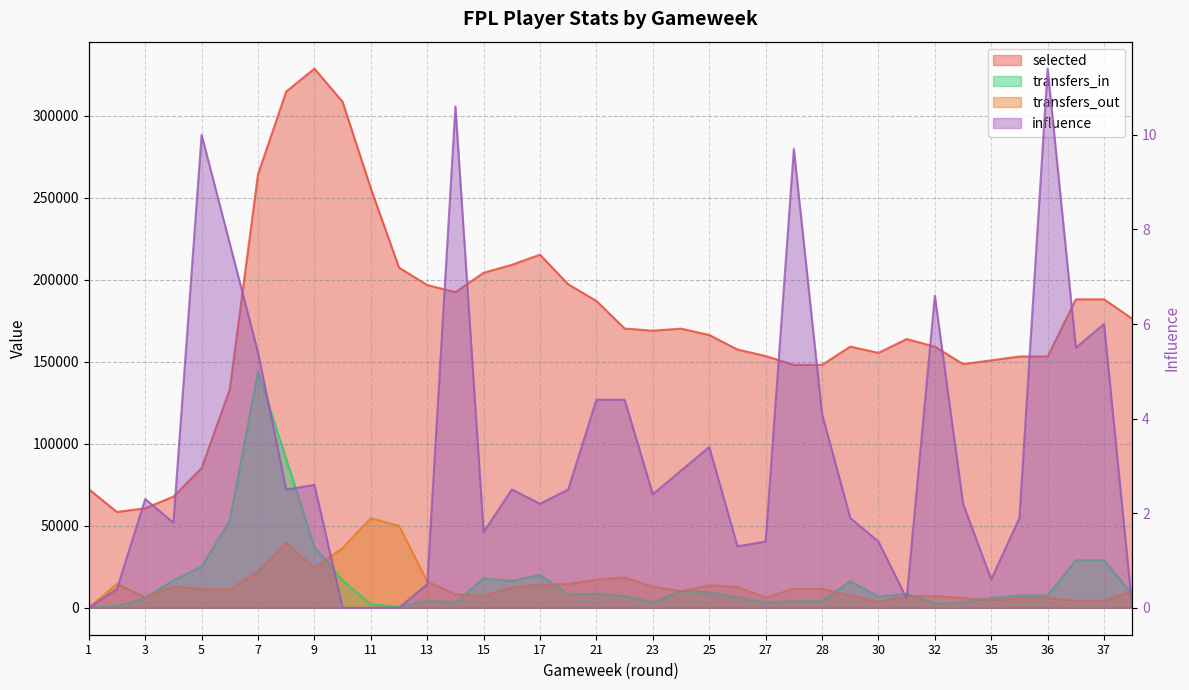

Which category has the highest value in the influence series?

36